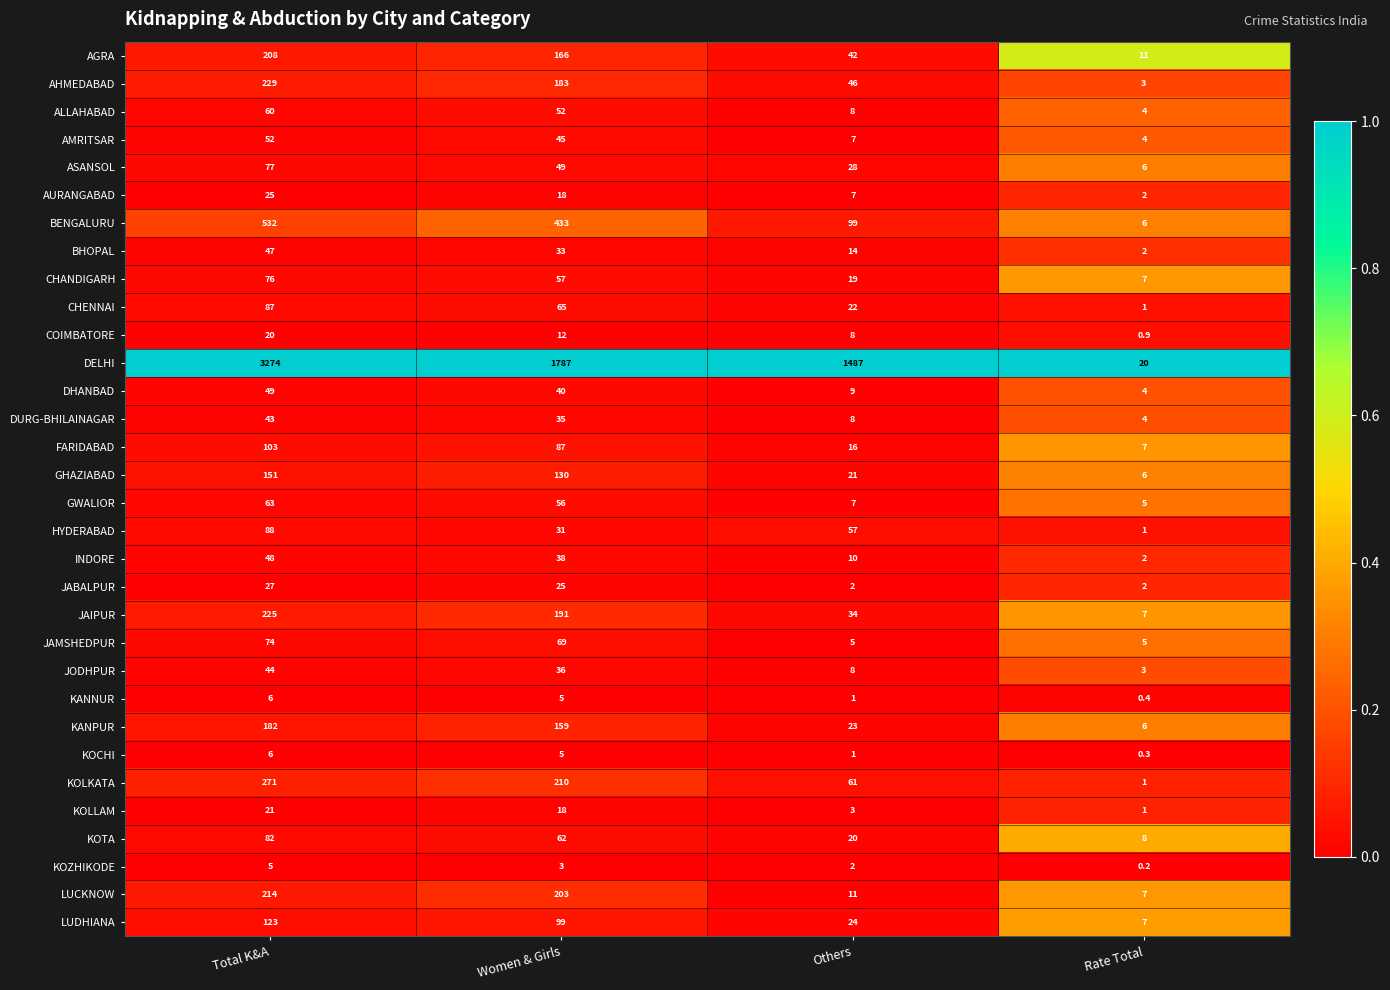

At which category does the chart reach its peak across all series?

Total K&A